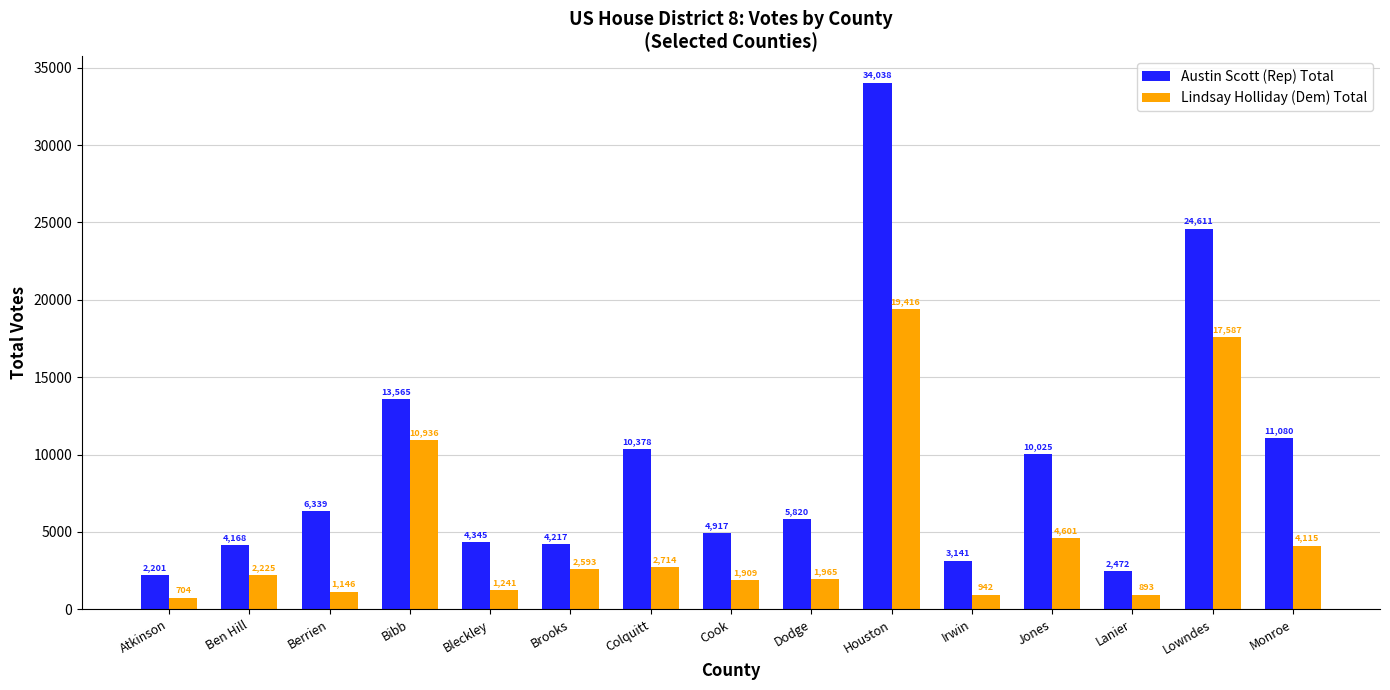

What is the sum of all Austin Scott (Rep) Total values?

141317